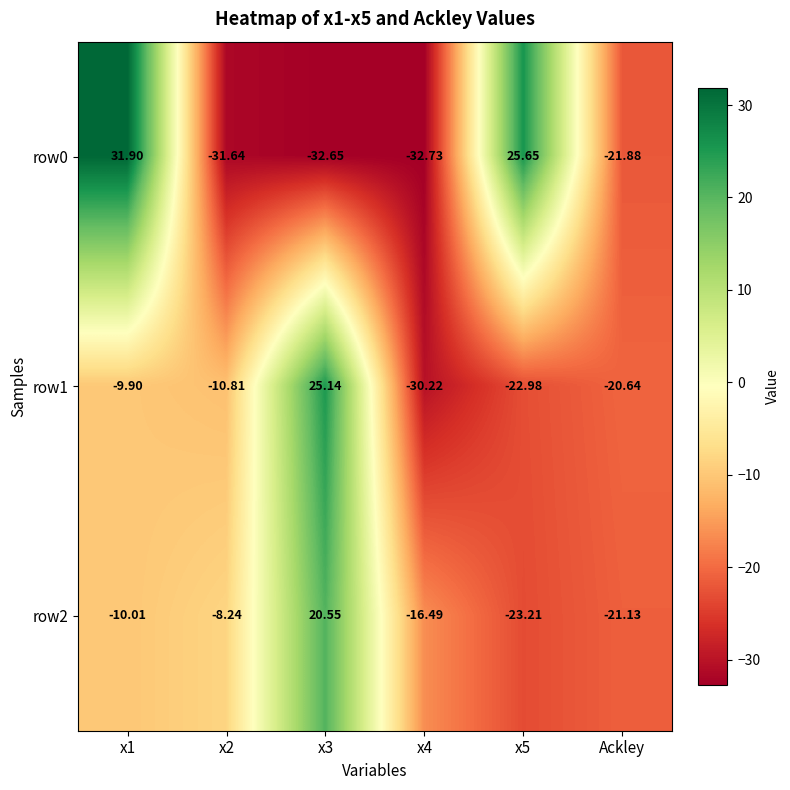

At which label is row0 closest to 0?

Ackley